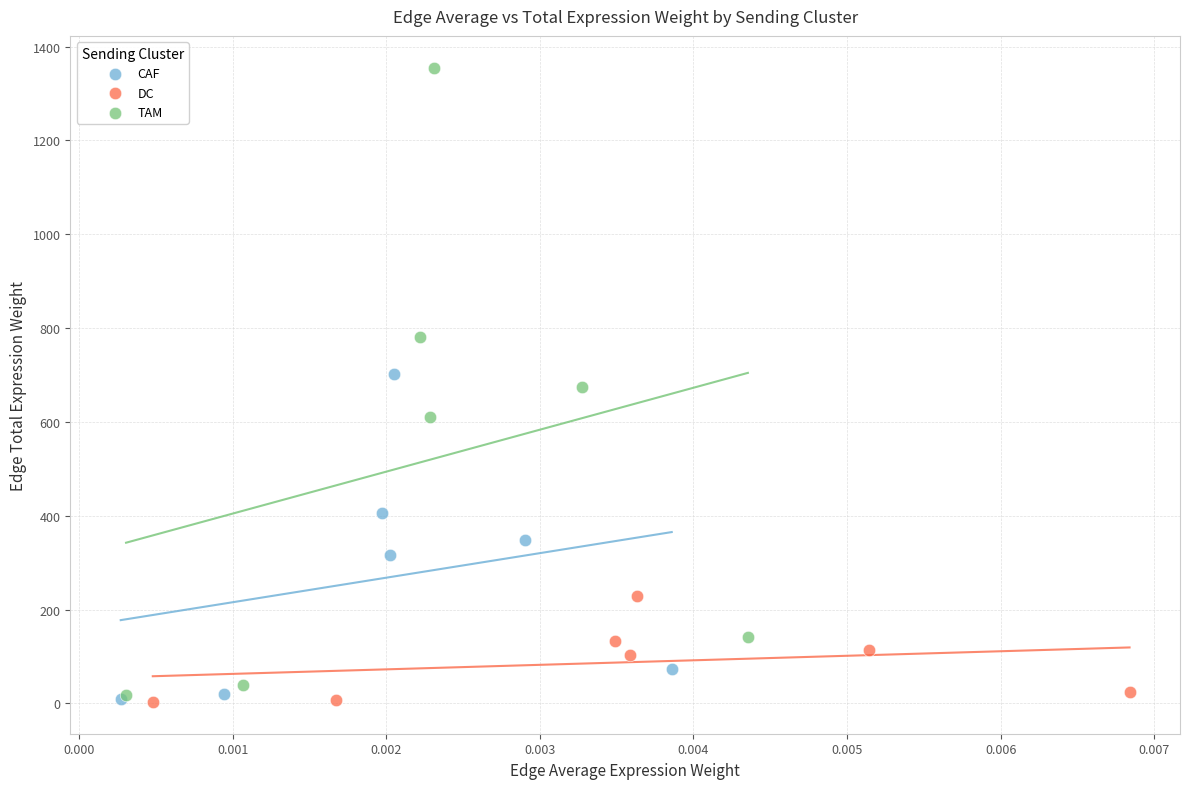

Which series has the widest spread of Y values?

TAM